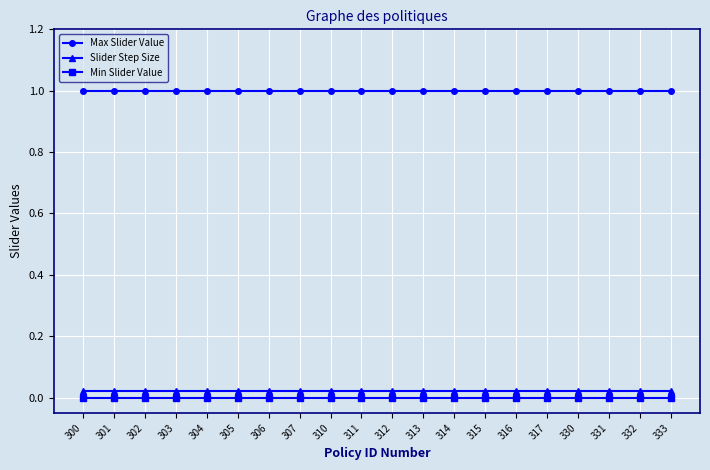

What is the maximum value shown in the chart?

1.0